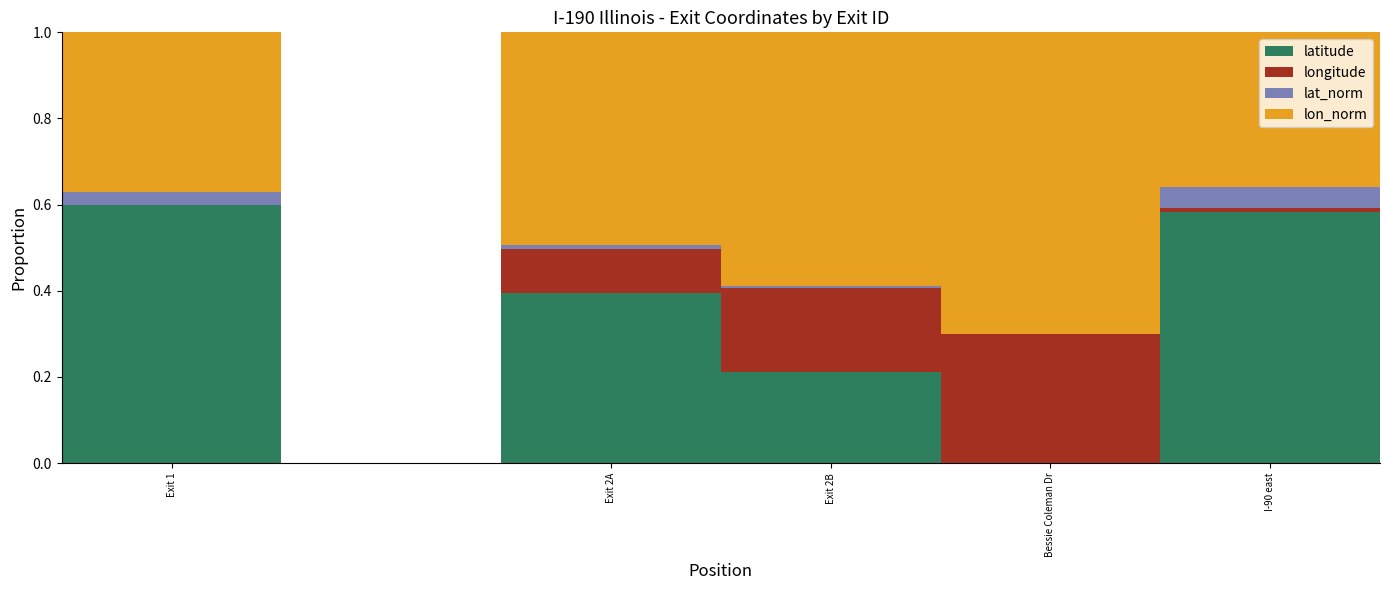

True or false: latitude has a value of 0.0 at Bessie Coleman Dr.

True